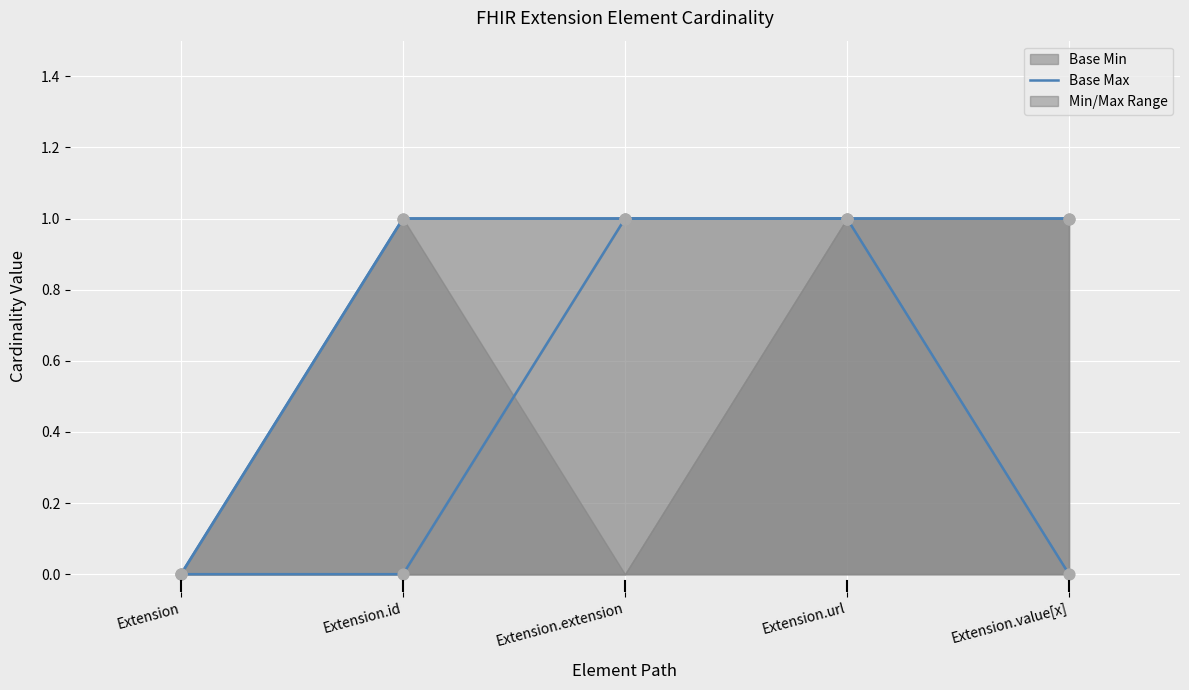

Which series reaches the maximum Y coordinate?

Base Min